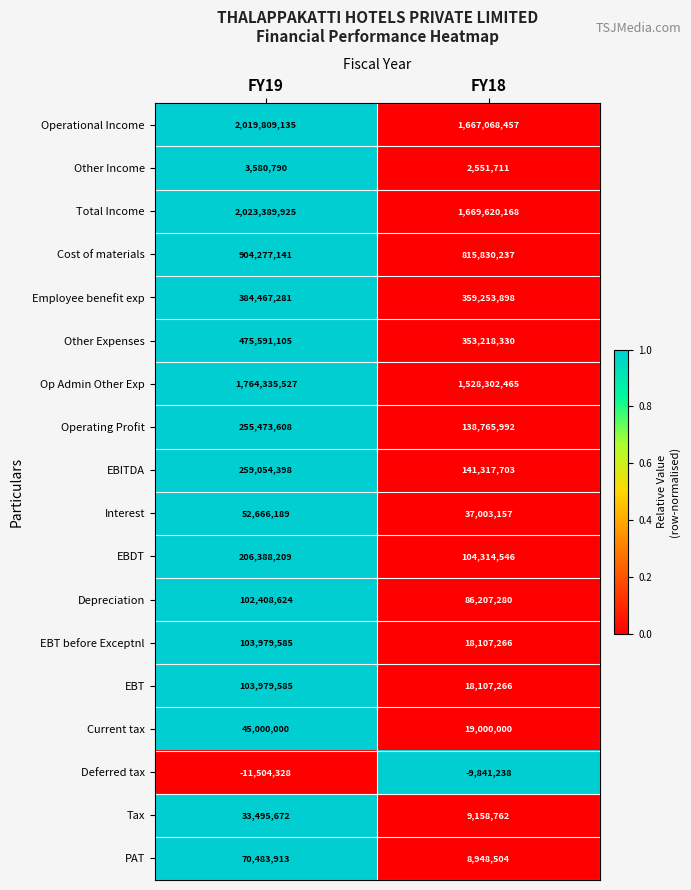

Which category has the lowest value across all series?

FY19